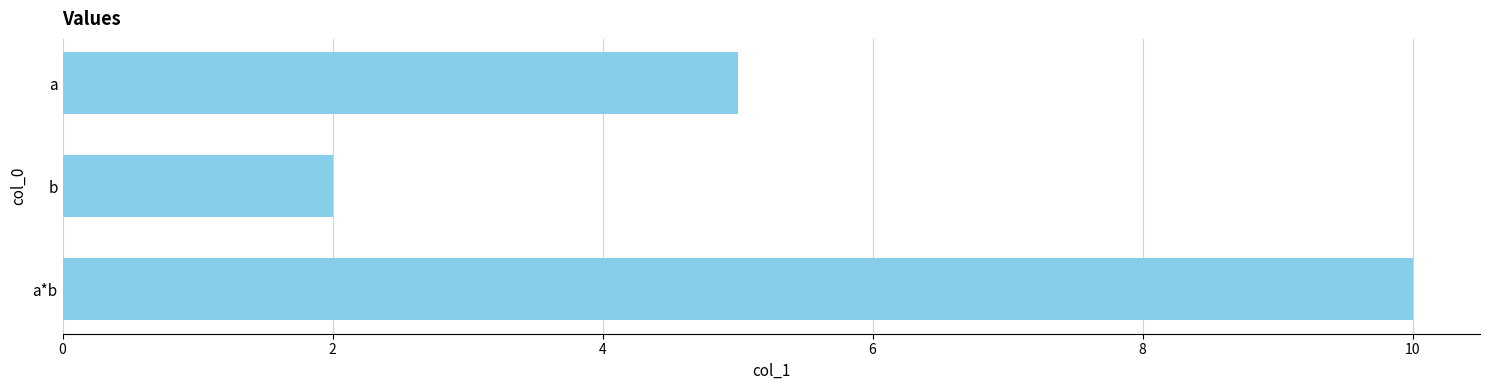

What is the value of the 1st bar from the top?

5